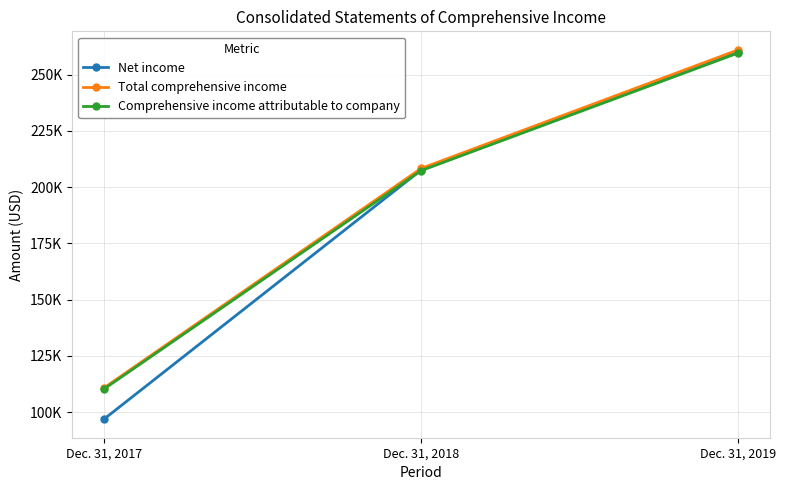

Does the chart have visible grid lines?

Yes